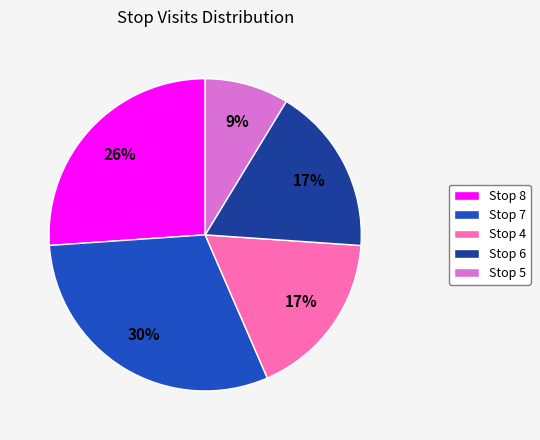

To the nearest percent, what percentage of the pie is Stop 6?

17%